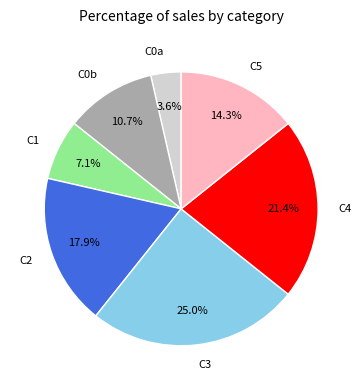

Rank the categories by value from lowest to highest.

C0a, C1, C0b, C5, C2, C4, C3